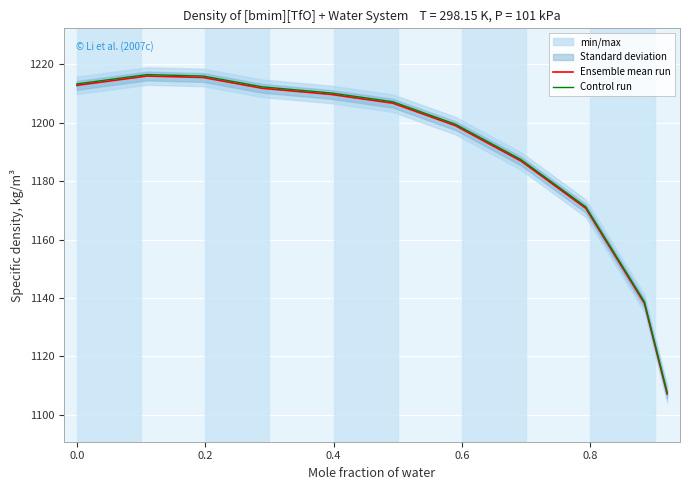

True or false: Ensemble mean run and Control run cross at least once.

False